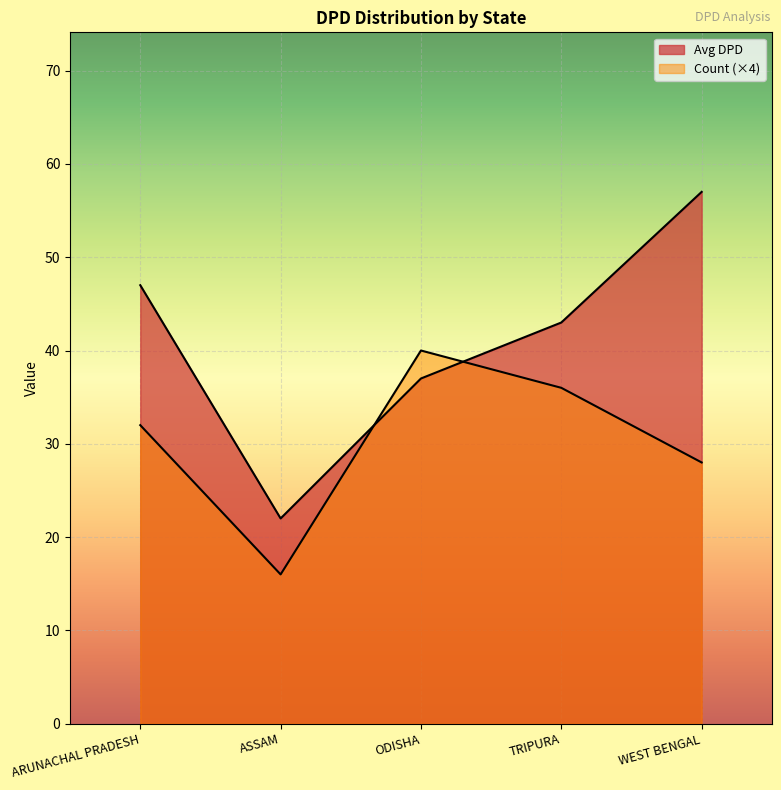

Rank the series by their average value, from lowest to highest.

Count, Avg DPD